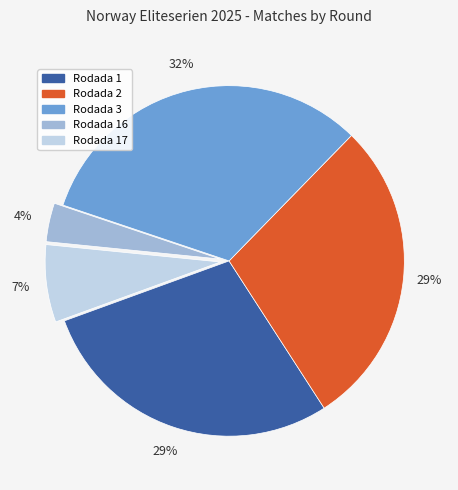

Is it true that Rodada 3 is 32% of the pie?

True